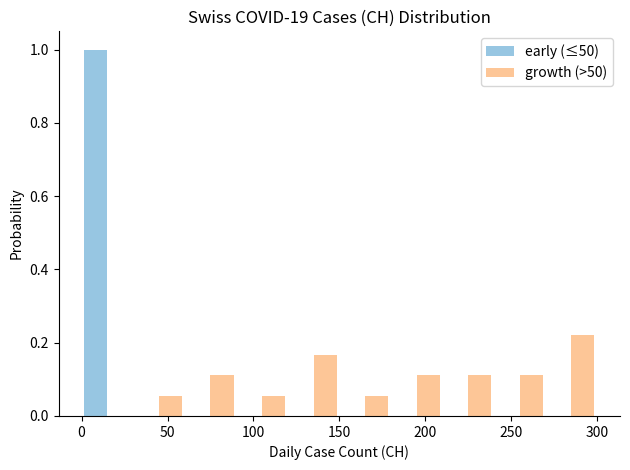

In the growth (>50) series, which range on the x-axis has the tallest bar?

270 to 300